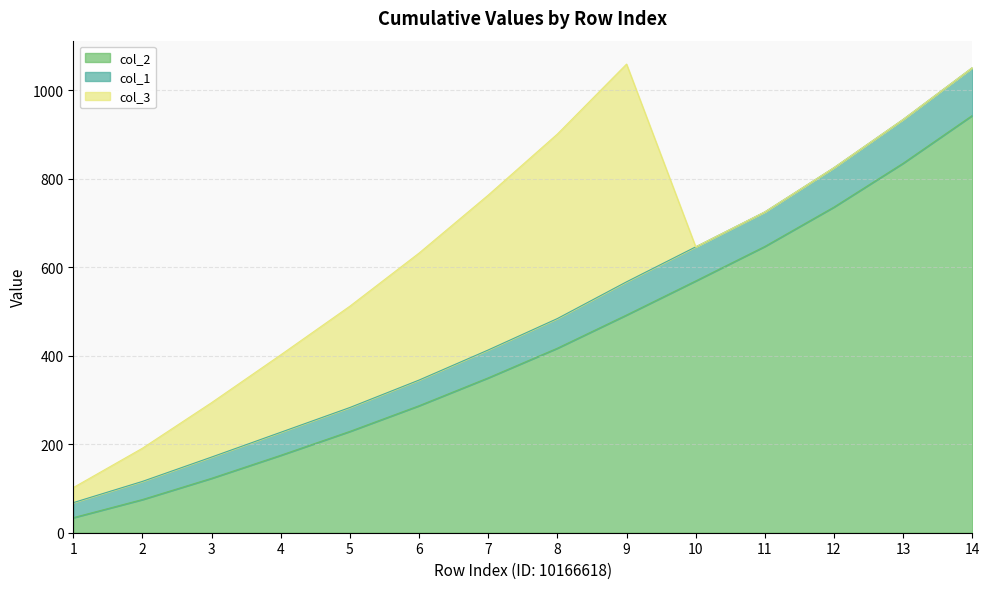

What is the value of the col_2 point at the 5th from the left?

229